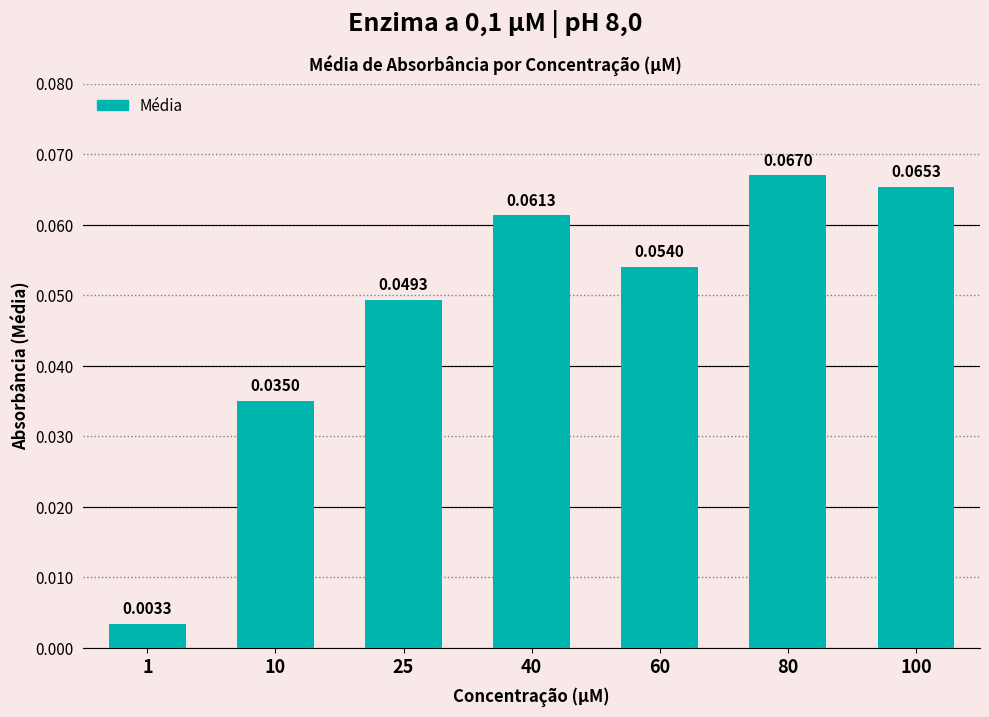

The value at 80 is 0.0. True or false?

False